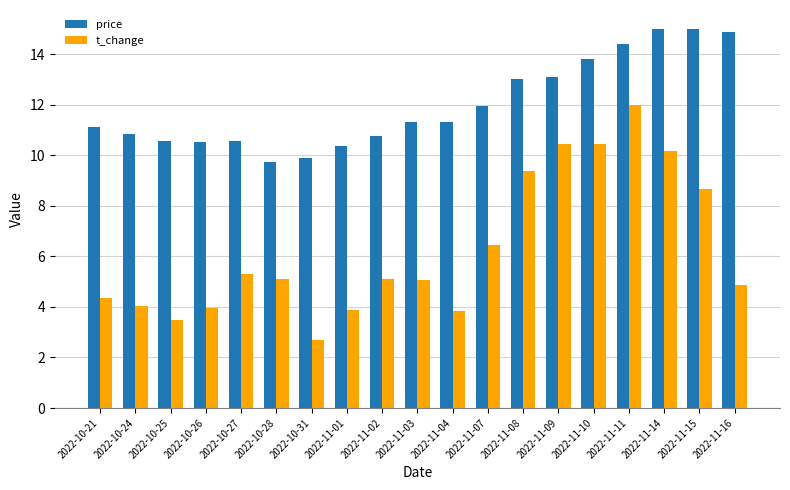

What is the sum of all price values?

228.2